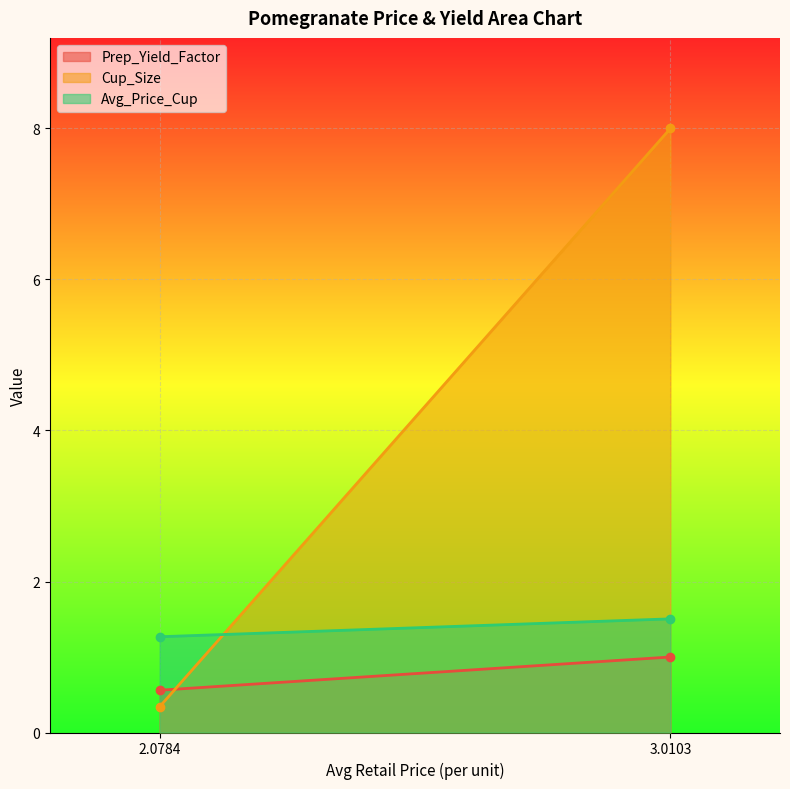

What is the difference between the maximum and minimum values in the Prep_Yield_Factor series?

0.4